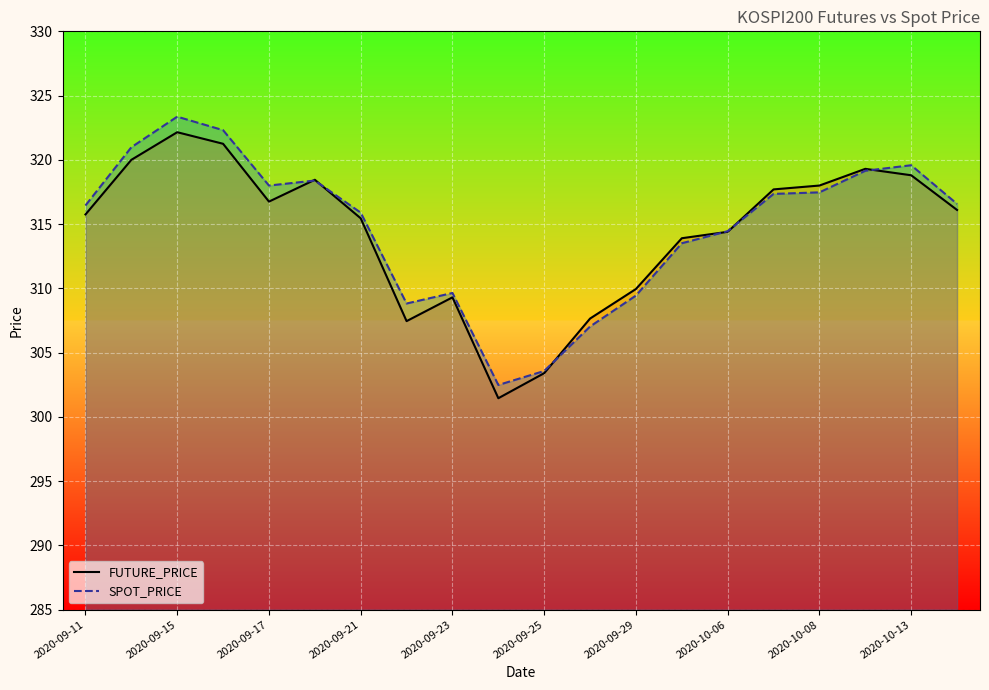

At how many categories does at least one series exceed 310?

14